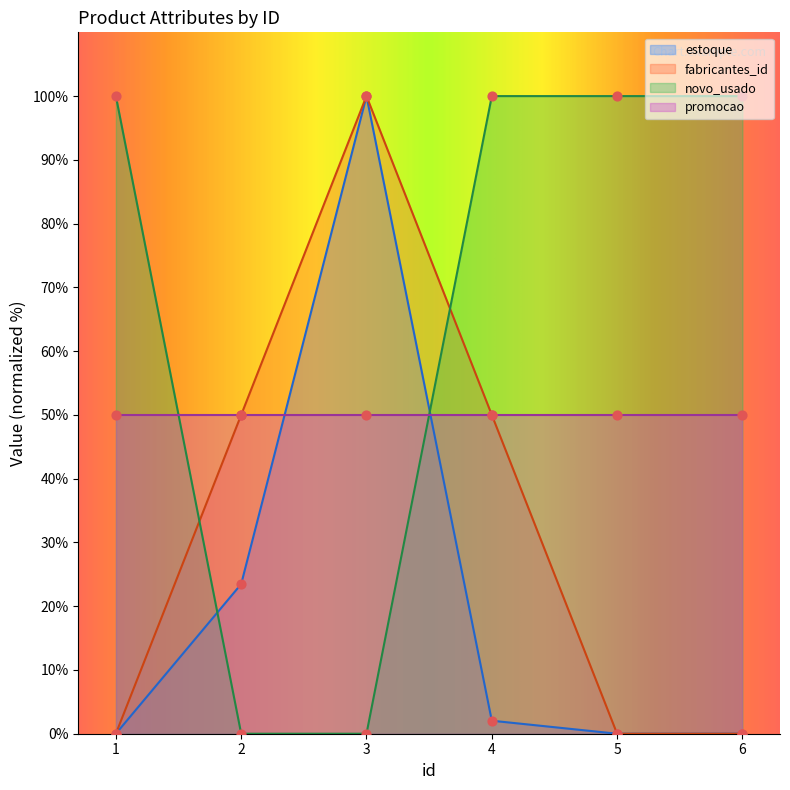

At how many categories does at least one series exceed 70?

5